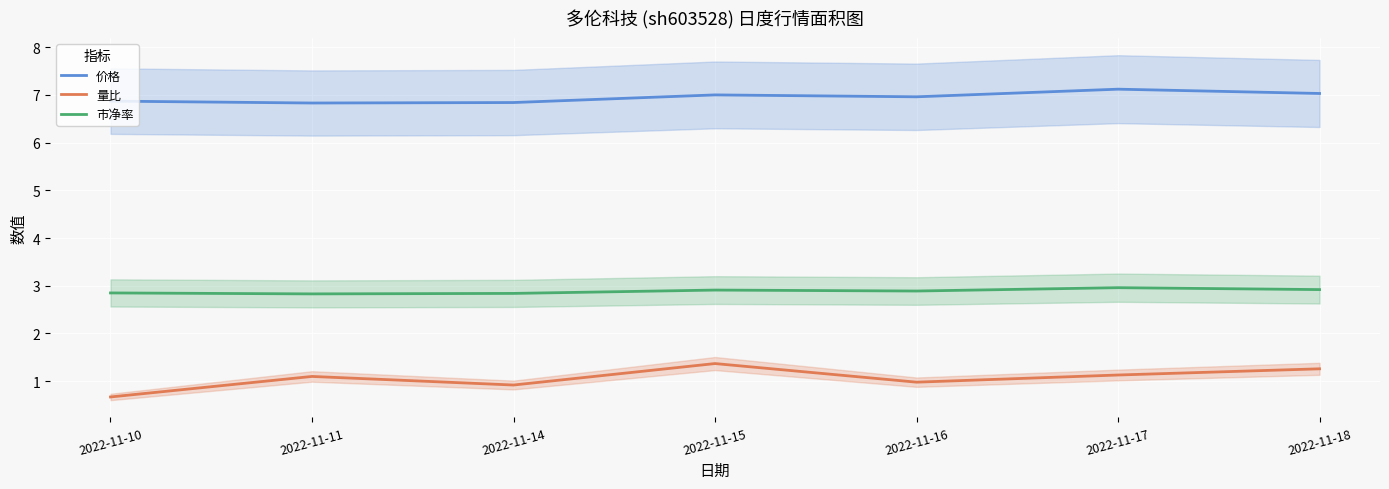

The value of 市净率 at 2022-11-16 is 2.9. True or false?

True